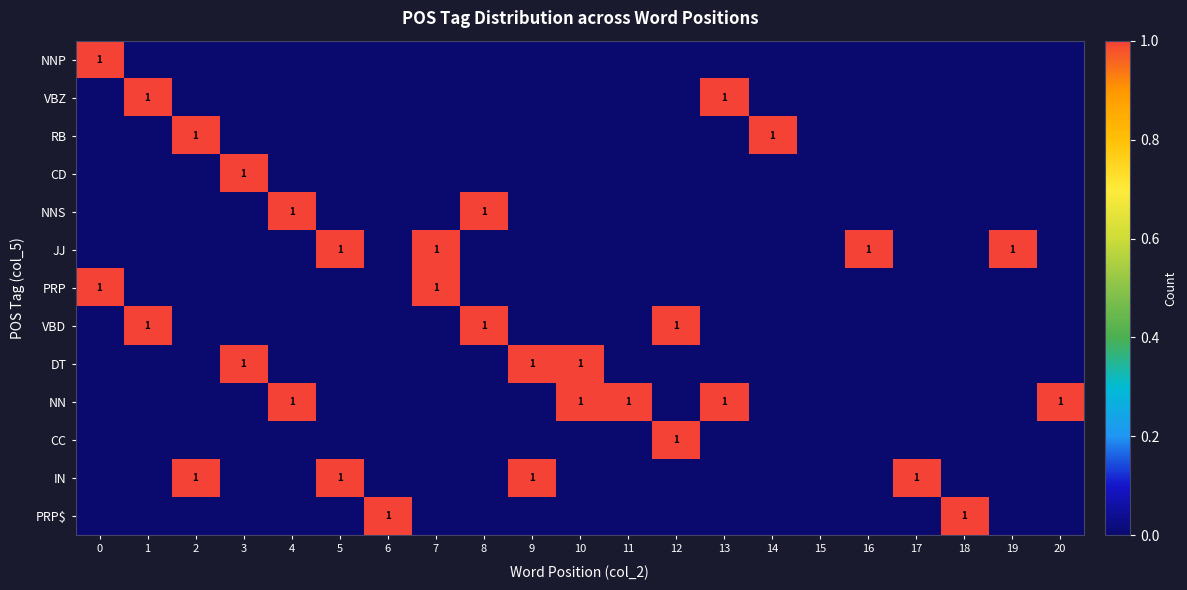

What is the sum of all PRP values?

2